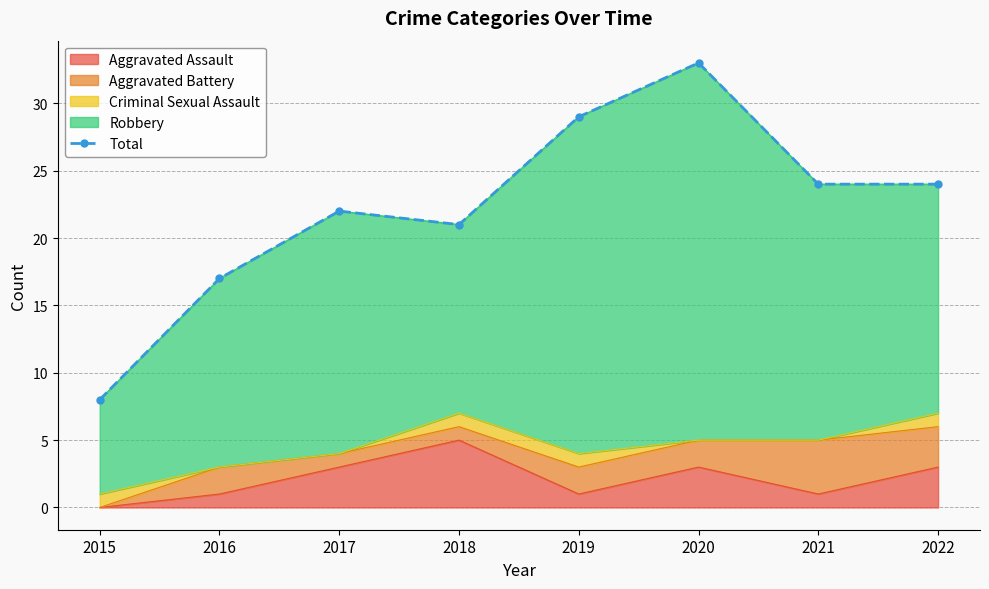

What is the difference between the maximum and minimum values?

25